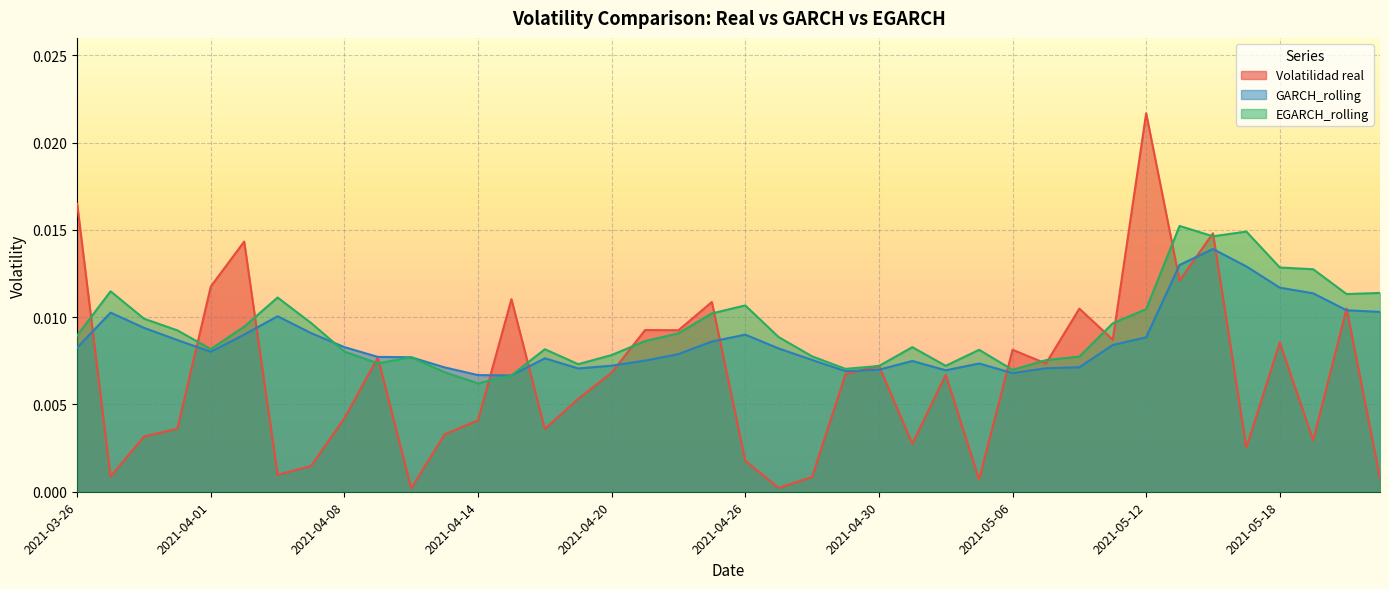

What is the label of the 22nd point from the right?

2021-04-22